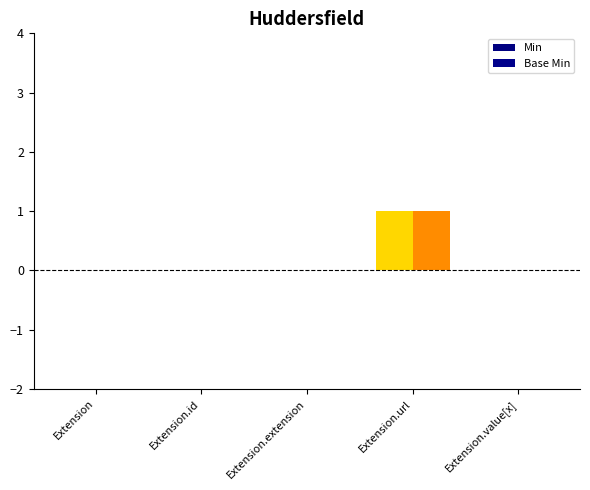

What is the label of the 2nd bar from the left?

Extension.id